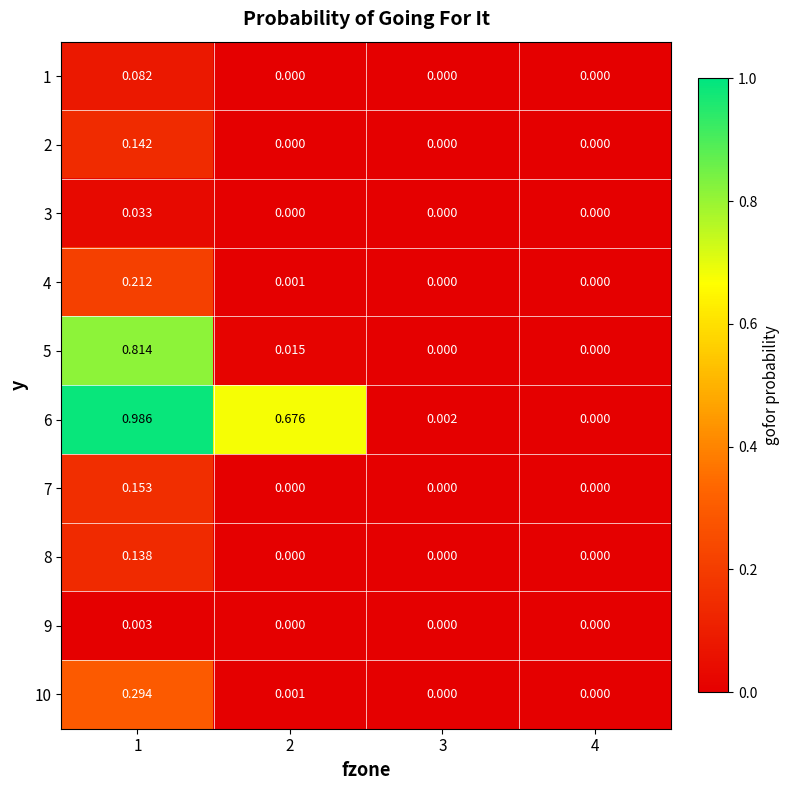

Which series has the largest range (max minus min)?

6